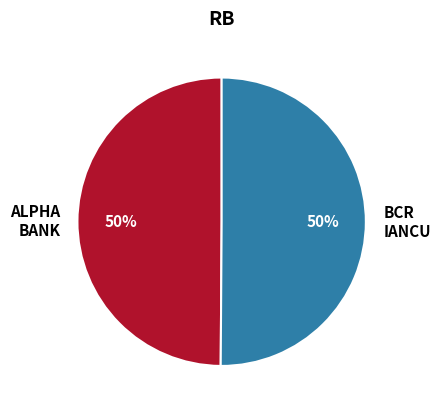

How many segments does this pie chart have?

2